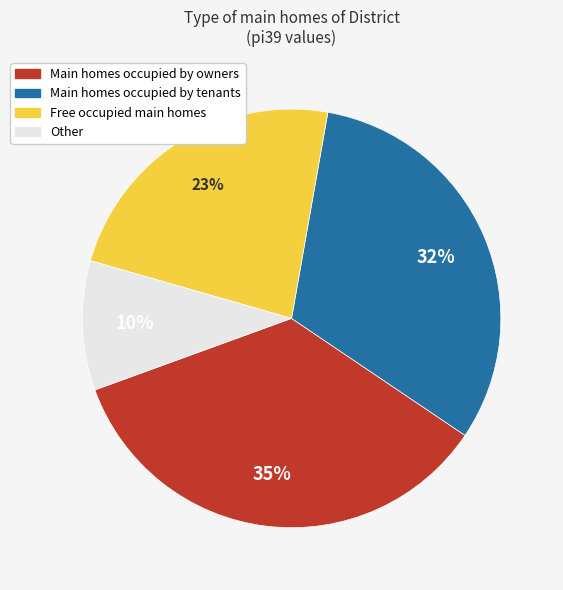

Approximately how many times larger is the value at Main homes occupied by tenants compared to Free occupied main homes?

1.4